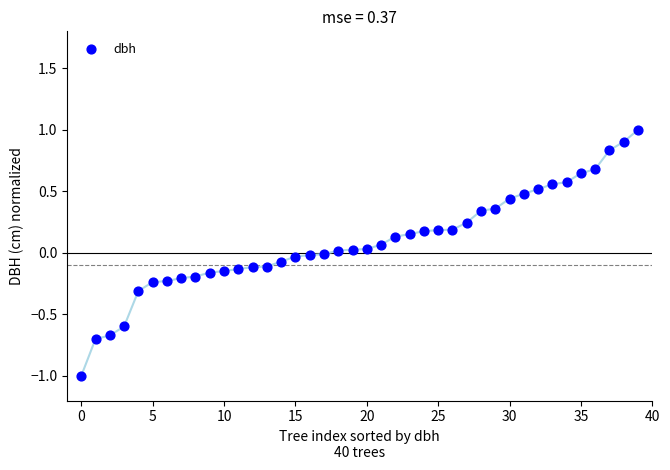

What is the range of Y values (max minus min)?

2.0